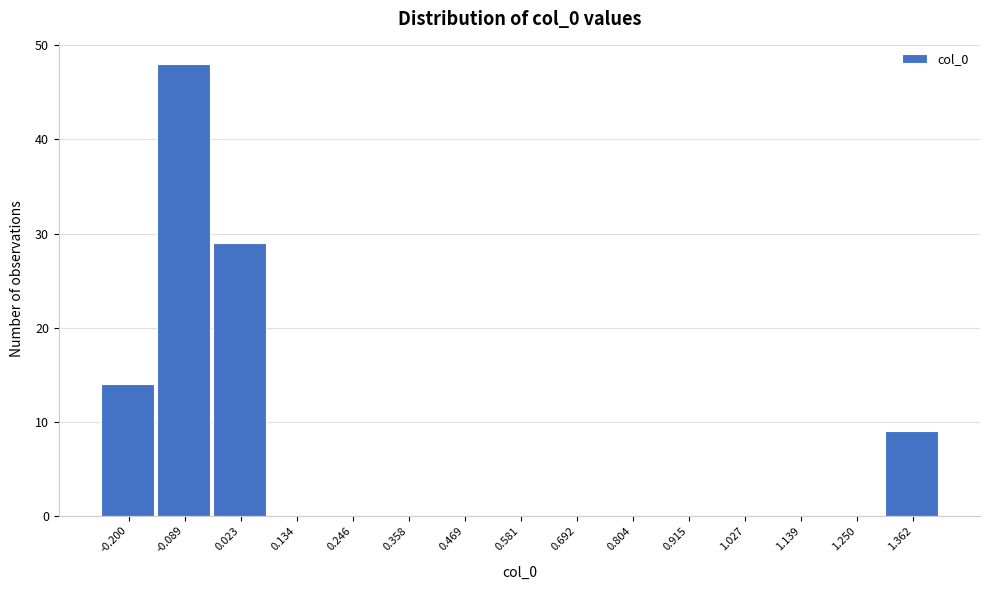

Reading left to right, what are all the values shown in this chart?

-0.200=14	-0.089=48	0.023=29	0.134=0	0.246=0	0.358=0	0.469=0	0.581=0	0.692=0	0.804=0	0.915=0	1.027=0	1.139=0	1.250=0	1.362=9